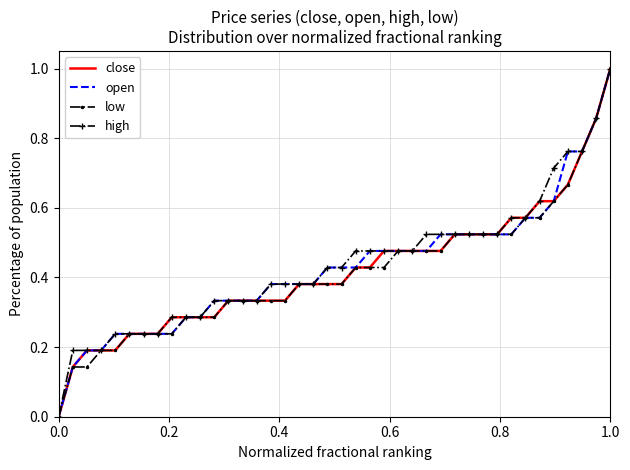

What is the greatest value displayed?

1.0